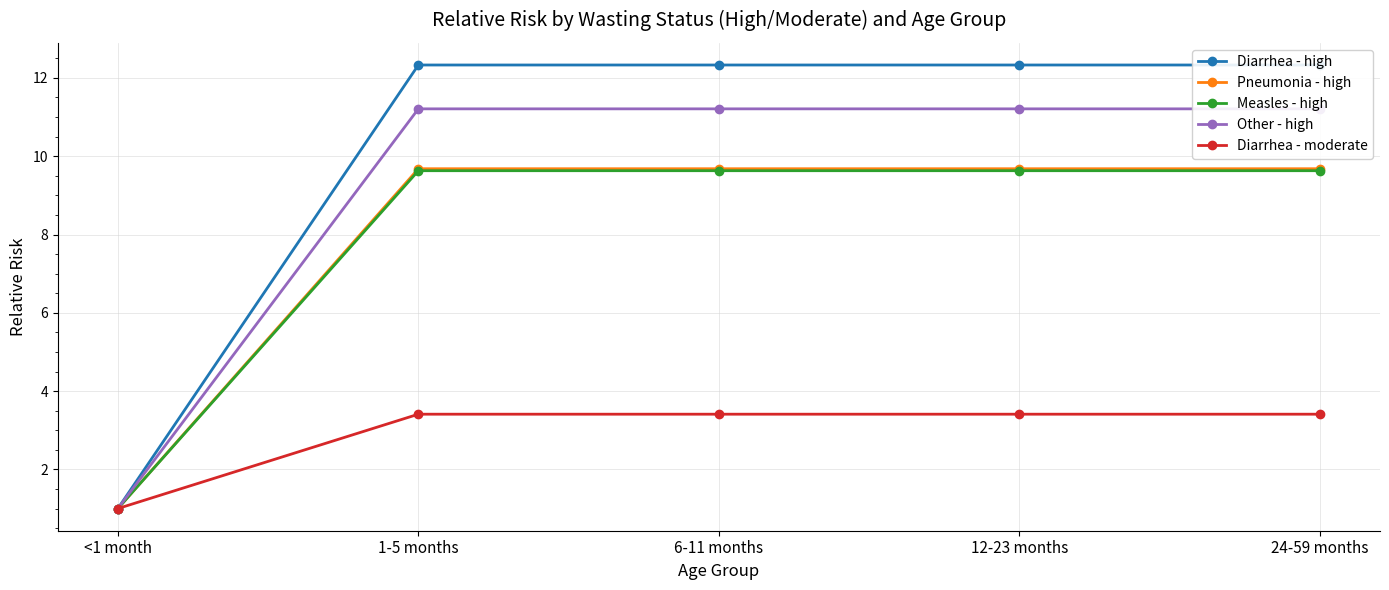

The Pneumonia - high series shows 9.7 at 12-23 months. True or false?

True